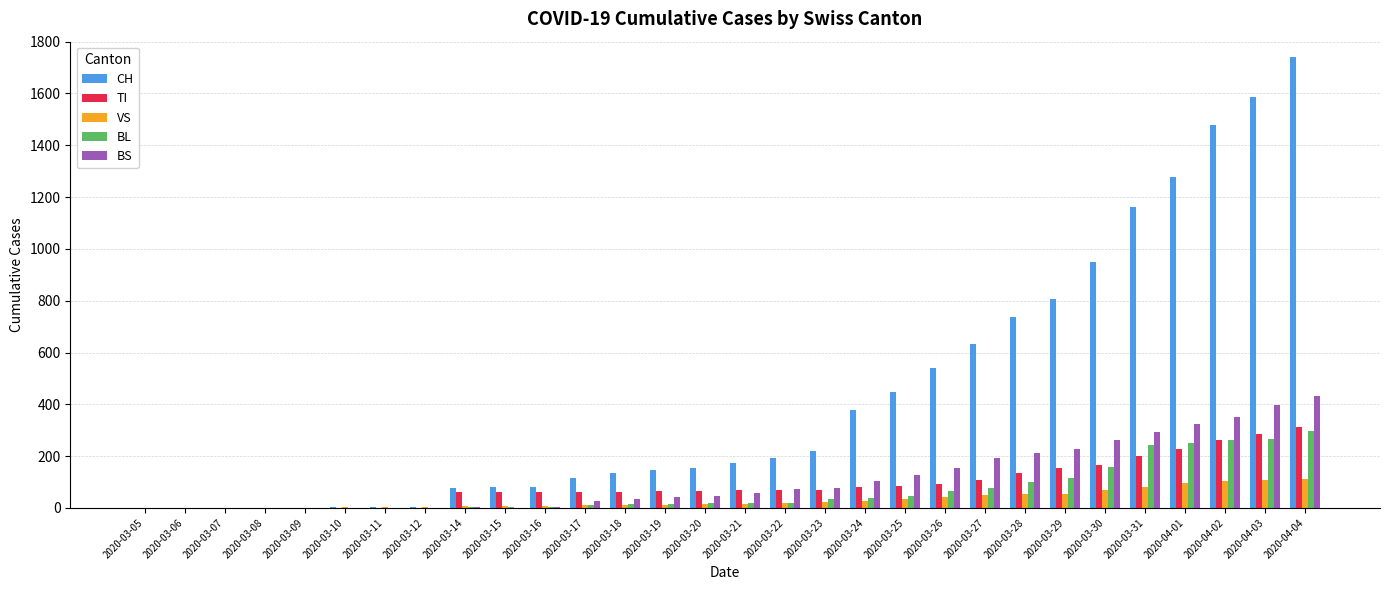

What is the spread (max minus min) of values at 2020-03-30?

877